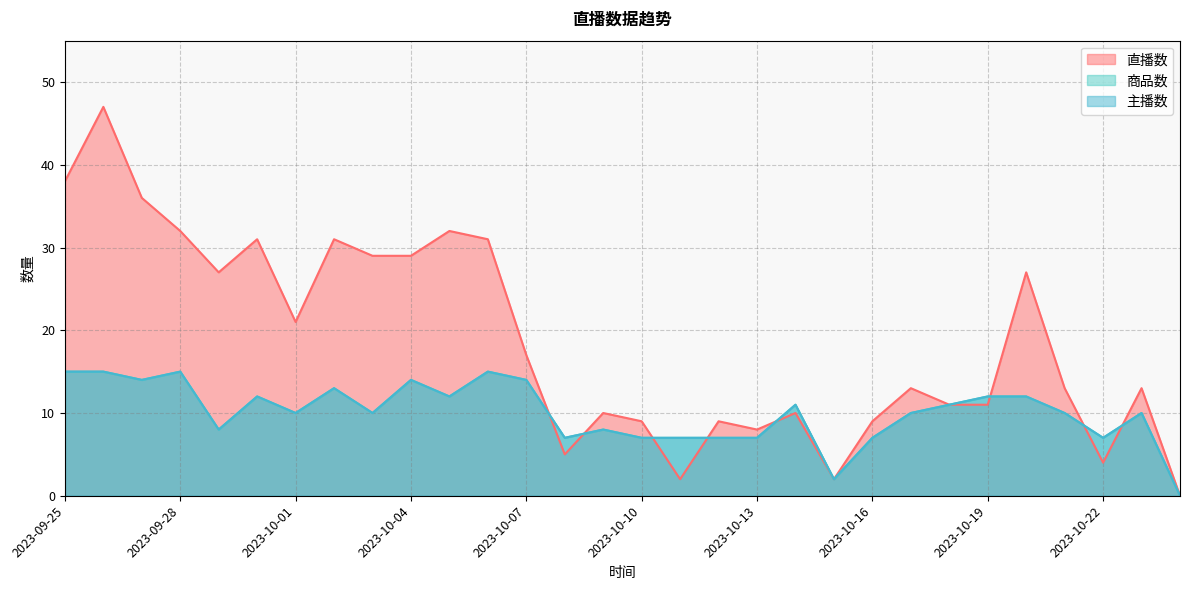

Reading left to right, transcribe all the data shown in this chart.

直播数: 2023-09-25=38	2023-09-26=47	2023-09-27=36	2023-09-28=32	2023-09-29=27	2023-09-30=31	2023-10-01=21	2023-10-02=31	2023-10-03=29	2023-10-04=29	2023-10-05=32	2023-10-06=31	2023-10-07=17	2023-10-08=5	2023-10-09=10	2023-10-10=9	2023-10-11=2	2023-10-12=9	2023-10-13=8	2023-10-14=10	2023-10-15=2	2023-10-16=9	2023-10-17=13	2023-10-18=11	2023-10-19=11	2023-10-20=27	2023-10-21=13	2023-10-22=4	2023-10-23=13	2023-10-24=0
商品数: 2023-09-25=15	2023-09-26=15	2023-09-27=14	2023-09-28=15	2023-09-29=8	2023-09-30=12	2023-10-01=10	2023-10-02=13	2023-10-03=10	2023-10-04=14	2023-10-05=12	2023-10-06=15	2023-10-07=14	2023-10-08=7	2023-10-09=8	2023-10-10=7	2023-10-11=7	2023-10-12=7	2023-10-13=7	2023-10-14=11	2023-10-15=2	2023-10-16=7	2023-10-17=10	2023-10-18=11	2023-10-19=12	2023-10-20=12	2023-10-21=10	2023-10-22=7	2023-10-23=10	2023-10-24=0
主播数: 2023-09-25=15	2023-09-26=15	2023-09-27=14	2023-09-28=15	2023-09-29=8	2023-09-30=12	2023-10-01=10	2023-10-02=13	2023-10-03=10	2023-10-04=14	2023-10-05=12	2023-10-06=15	2023-10-07=14	2023-10-08=7	2023-10-09=8	2023-10-10=7	2023-10-11=7	2023-10-12=7	2023-10-13=7	2023-10-14=11	2023-10-15=2	2023-10-16=7	2023-10-17=10	2023-10-18=11	2023-10-19=12	2023-10-20=12	2023-10-21=10	2023-10-22=7	2023-10-23=10	2023-10-24=0